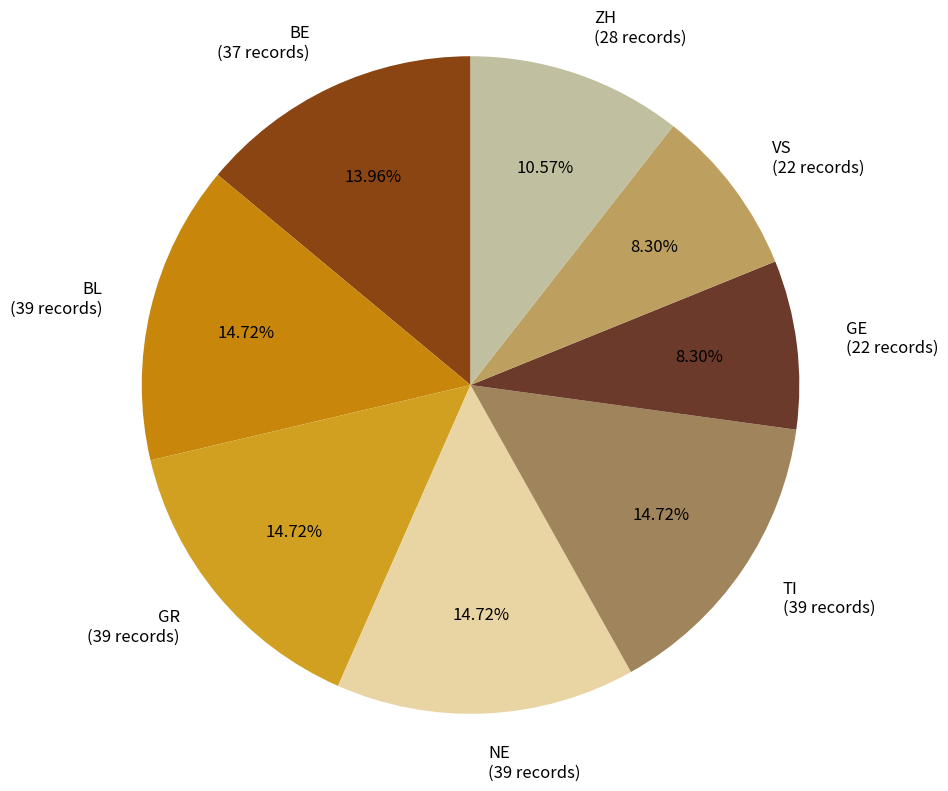

Approximately how many times larger is the value at GR (39 records) compared to TI (39 records)?

1.0